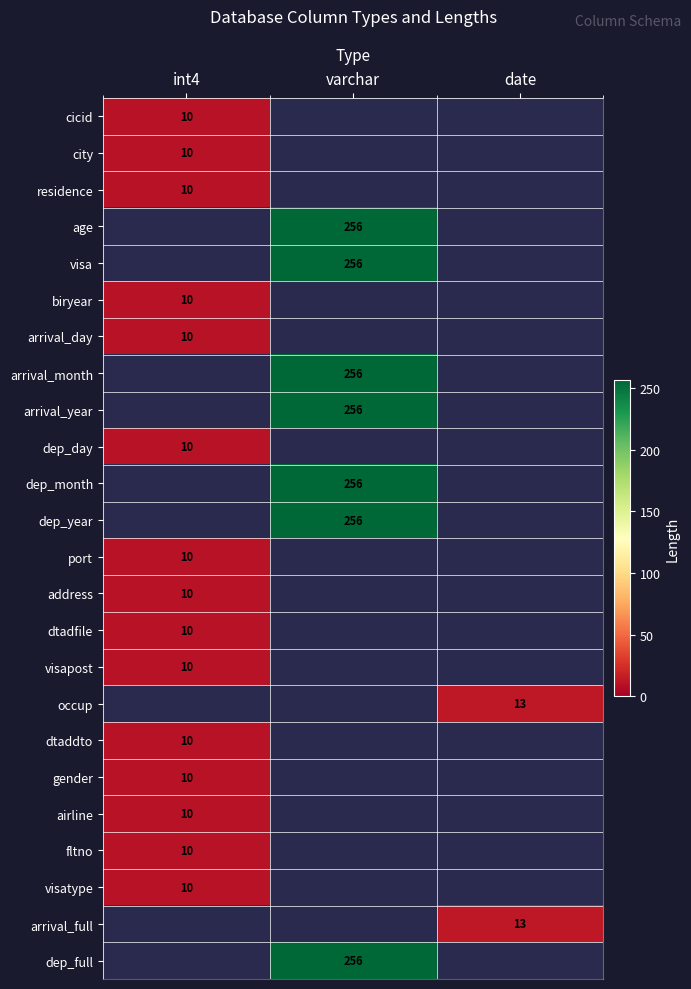

The value of address at int4 is 2. True or false?

False